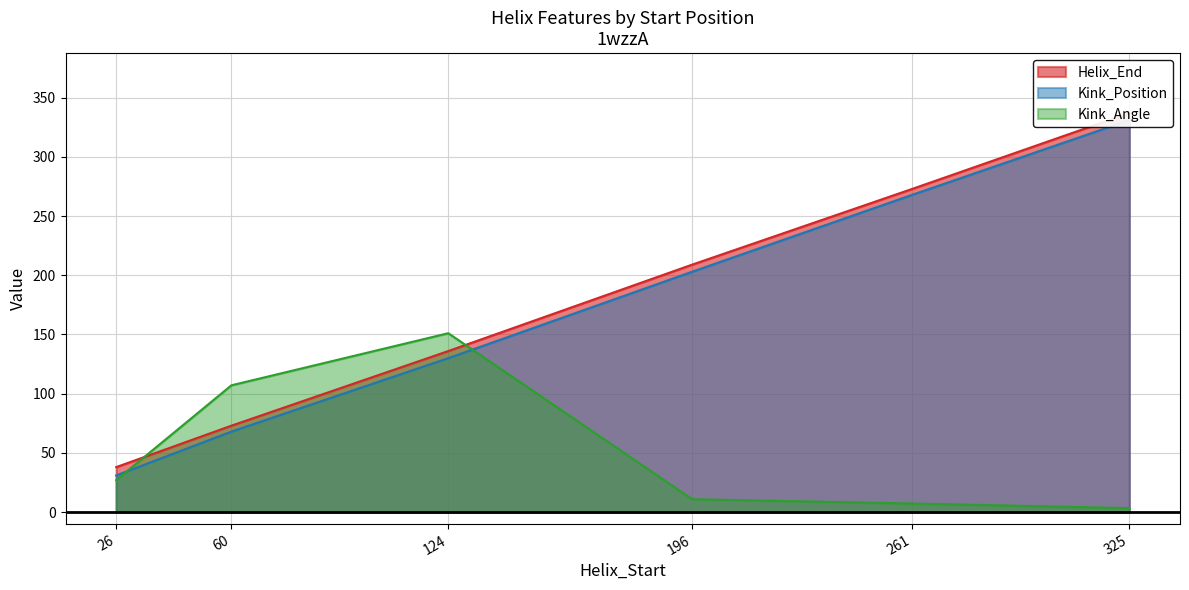

Reading left to right, extract all data points from this chart.

Helix_End: 38.0	73.0	136.0	209.0	273.0	337.0
Kink_Position: 31.0	68.0	130.0	203.0	268.0	331.0
Kink_Angle: 27.0	107.1	151.1	10.9	7.3	3.4